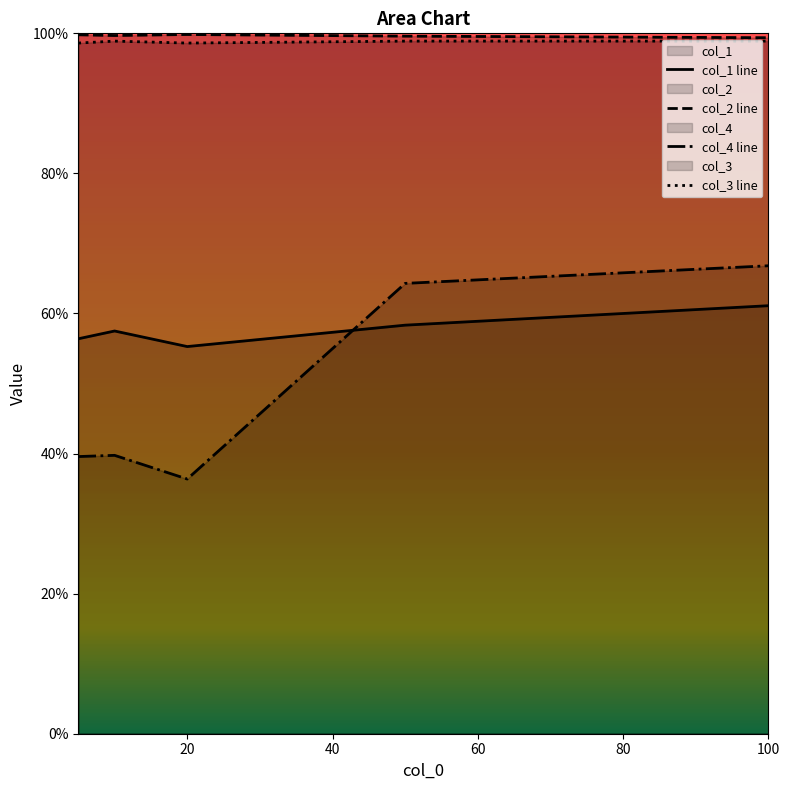

True or false: col_4 and col_3 cross at least once.

False